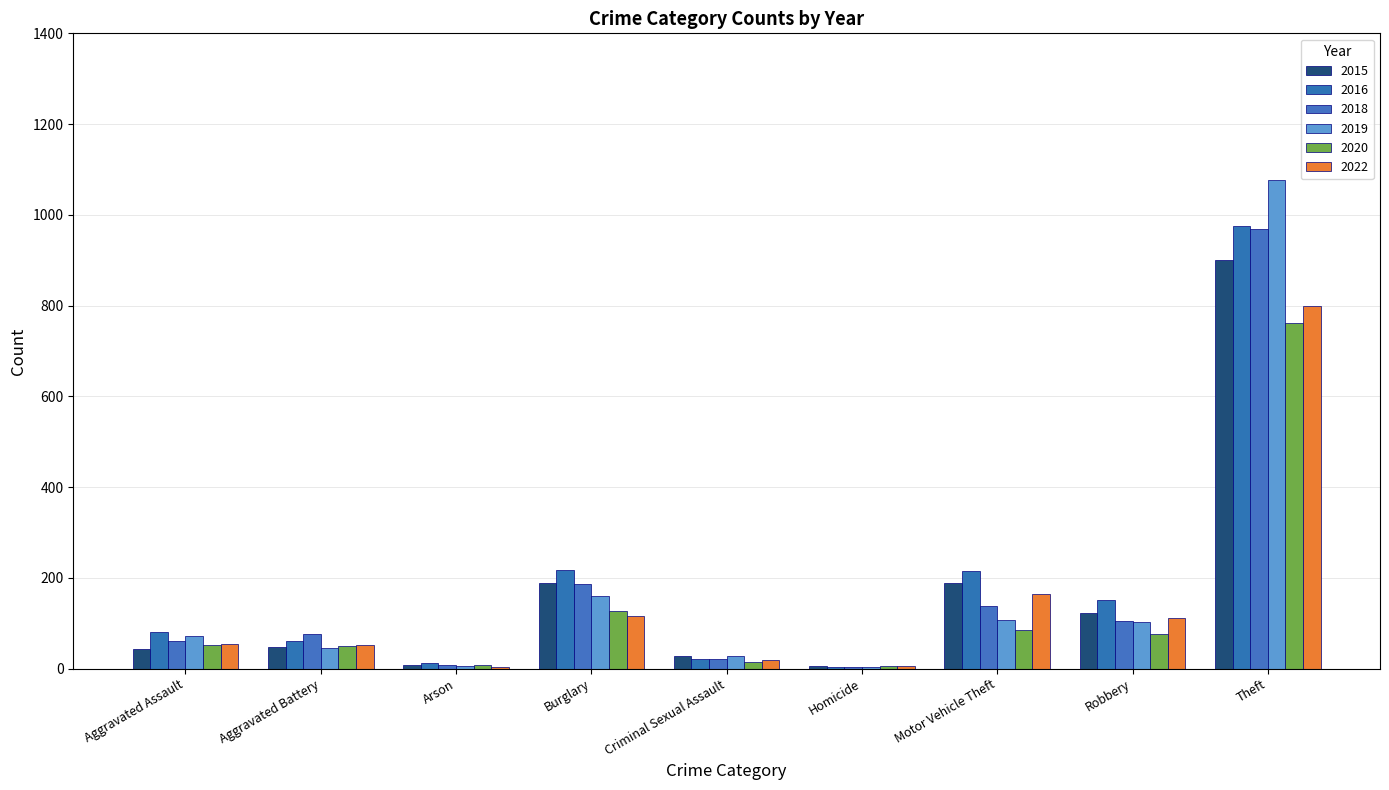

Reading right to left, transcribe all the data shown in this chart.

2015: 900	122	189	5	27	188	8	48	44
2016: 976	152	216	4	22	217	12	60	80
2018: 969	105	137	4	22	186	7	76	60
2019: 1077	103	107	4	27	161	5	46	71
2020: 762	77	86	5	14	128	7	49	53
2022: 799	112	164	6	18	117	3	53	55